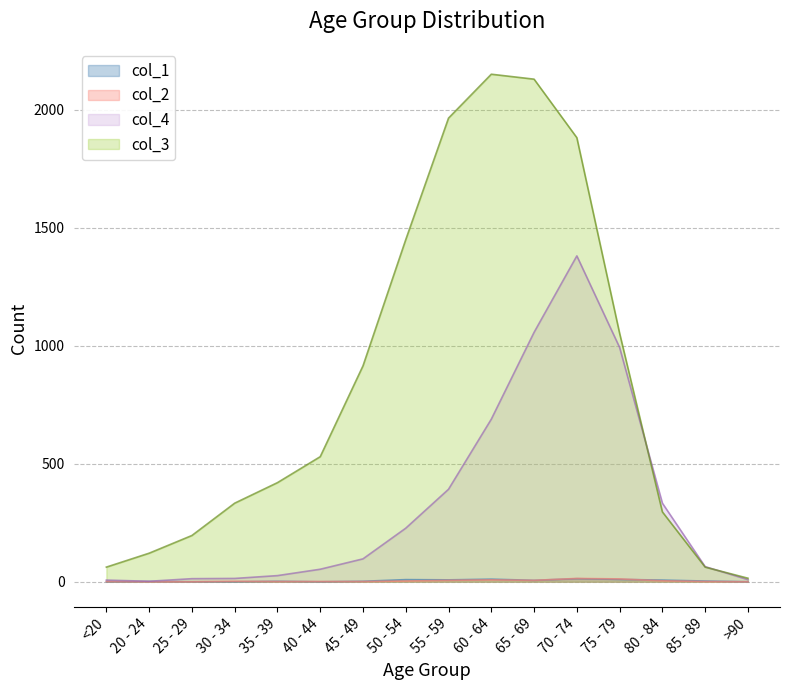

True or false: col_4 has a value of 1 at 20 - 24.

False